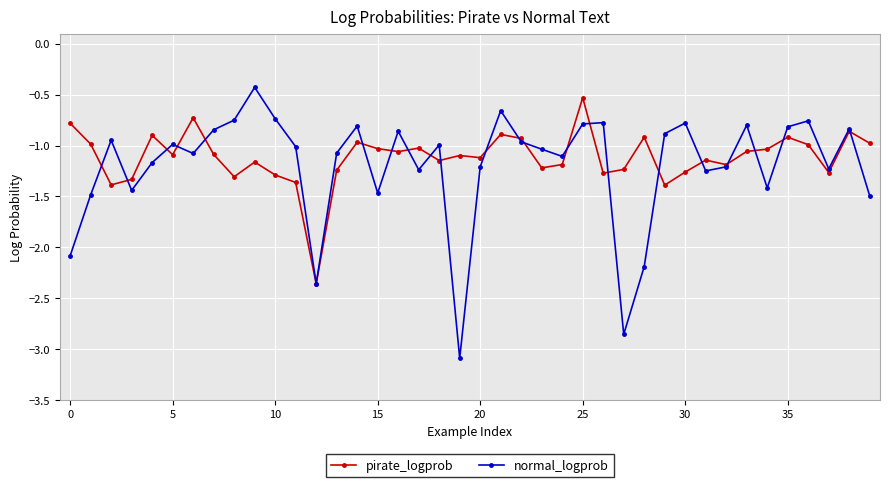

Which series has the largest range (max minus min)?

normal_logprob